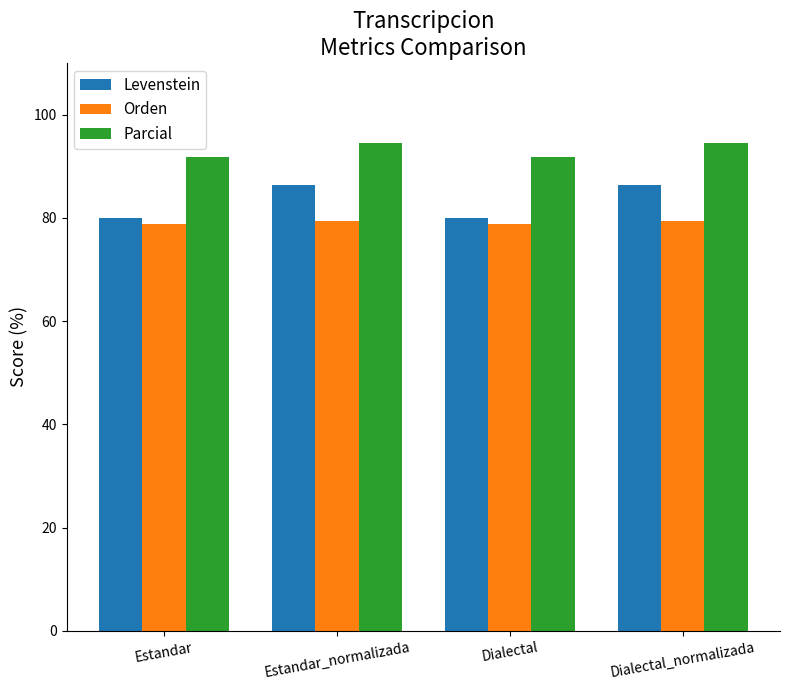

The value of Levenstein at Dialectal_normalizada is 119.6. True or false?

False